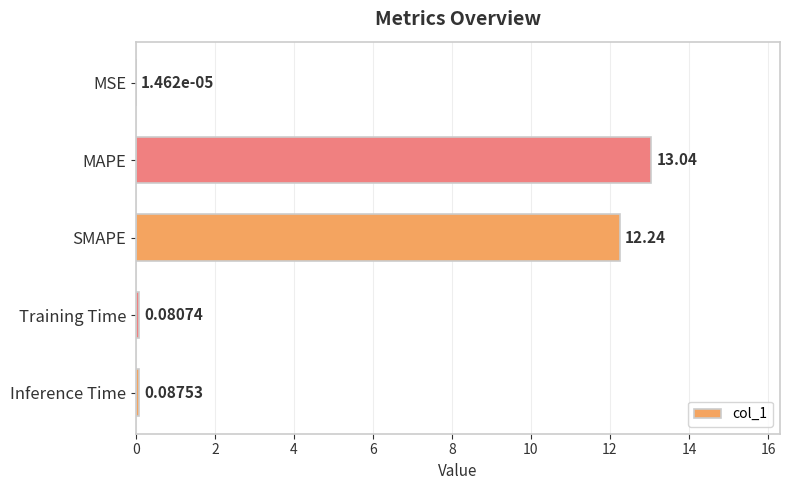

Between MAPE and MSE, which is larger?

MAPE